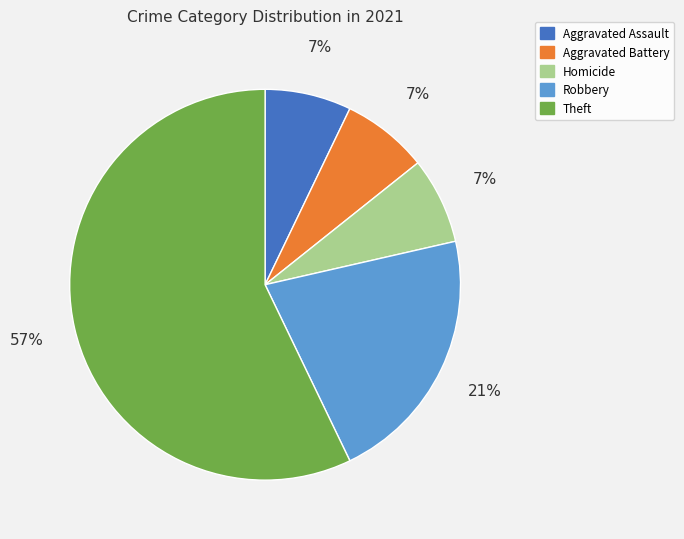

What percentage is the Homicide slice, to the nearest percent?

7%